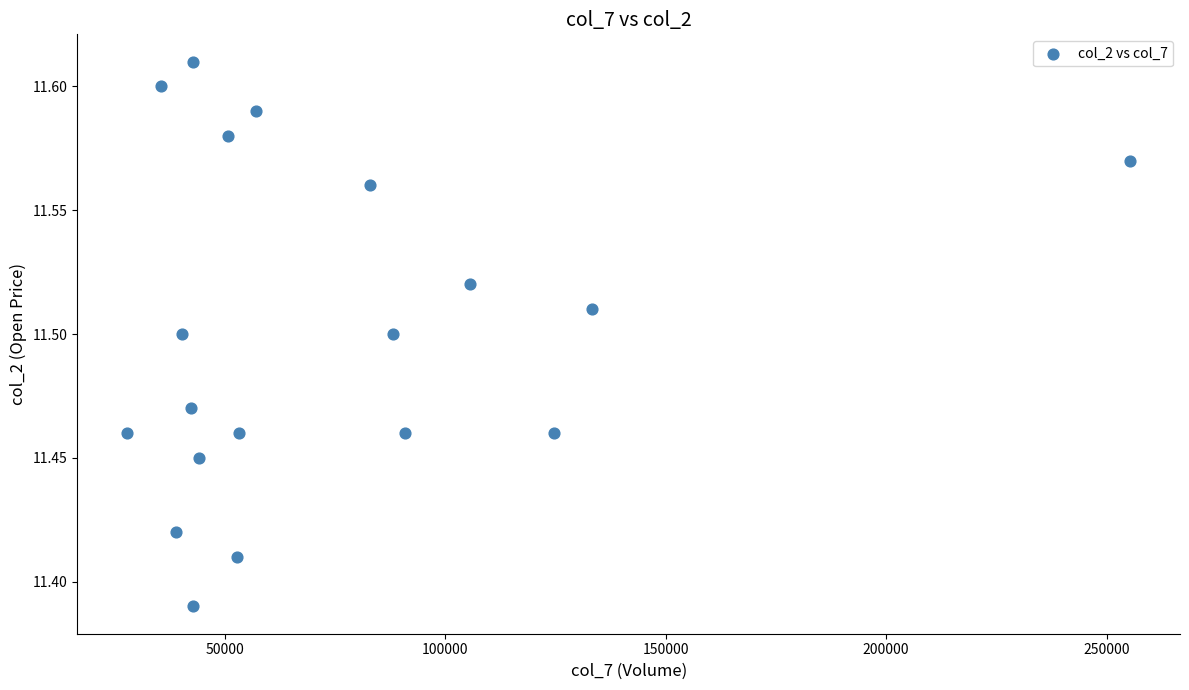

What is the range of X values (max minus min)?

227316.0